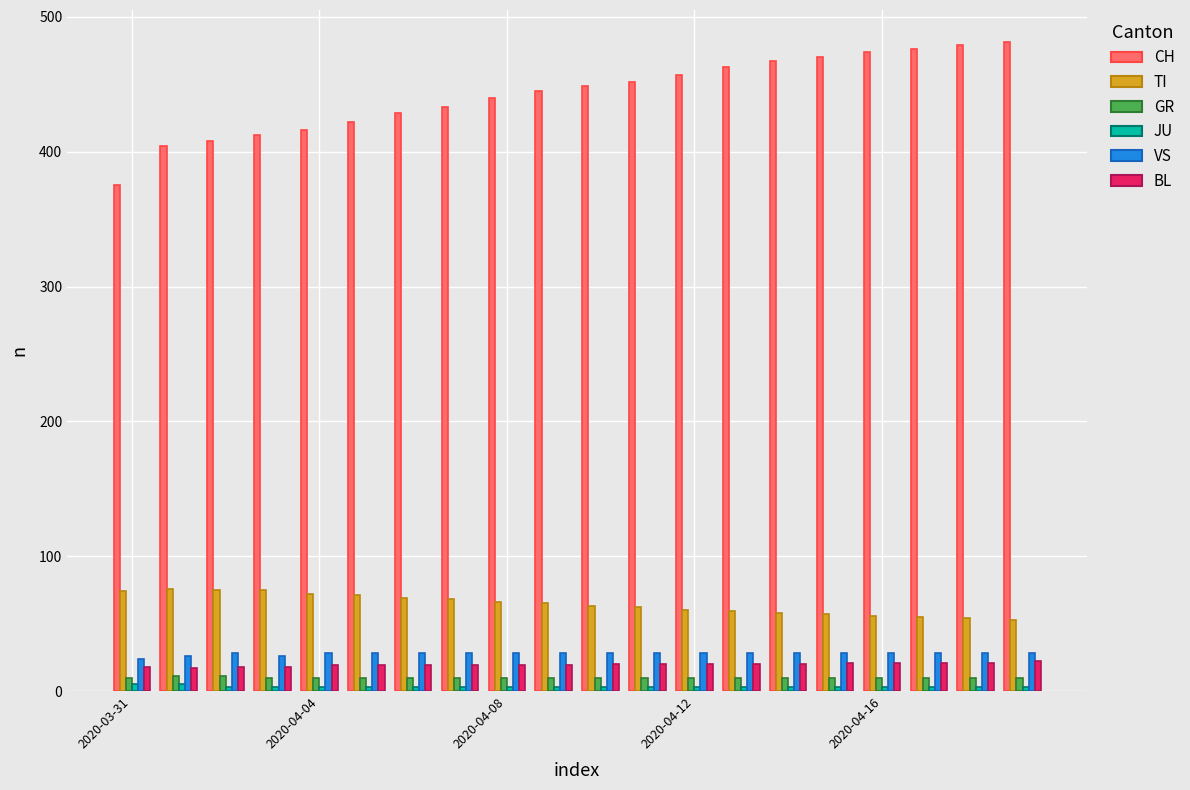

Which series has the largest total across all categories?

CH